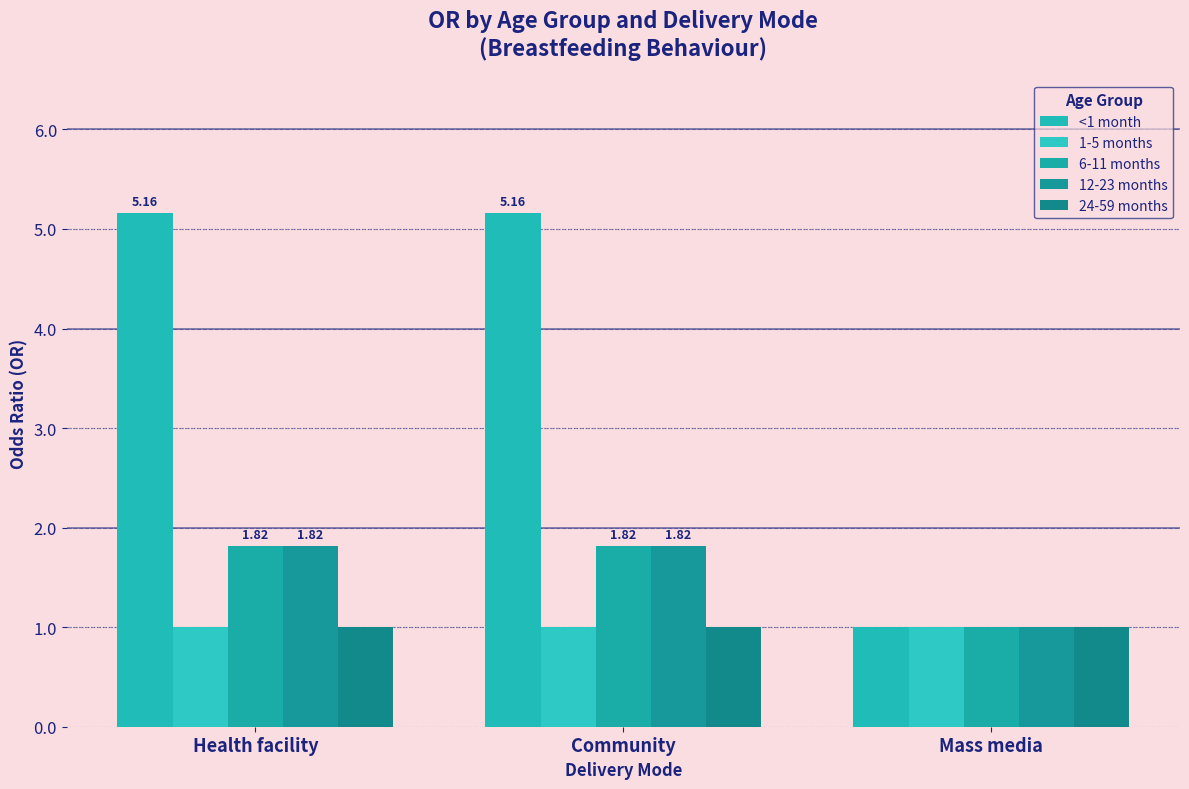

How many data points in <1 month are above 5?

2